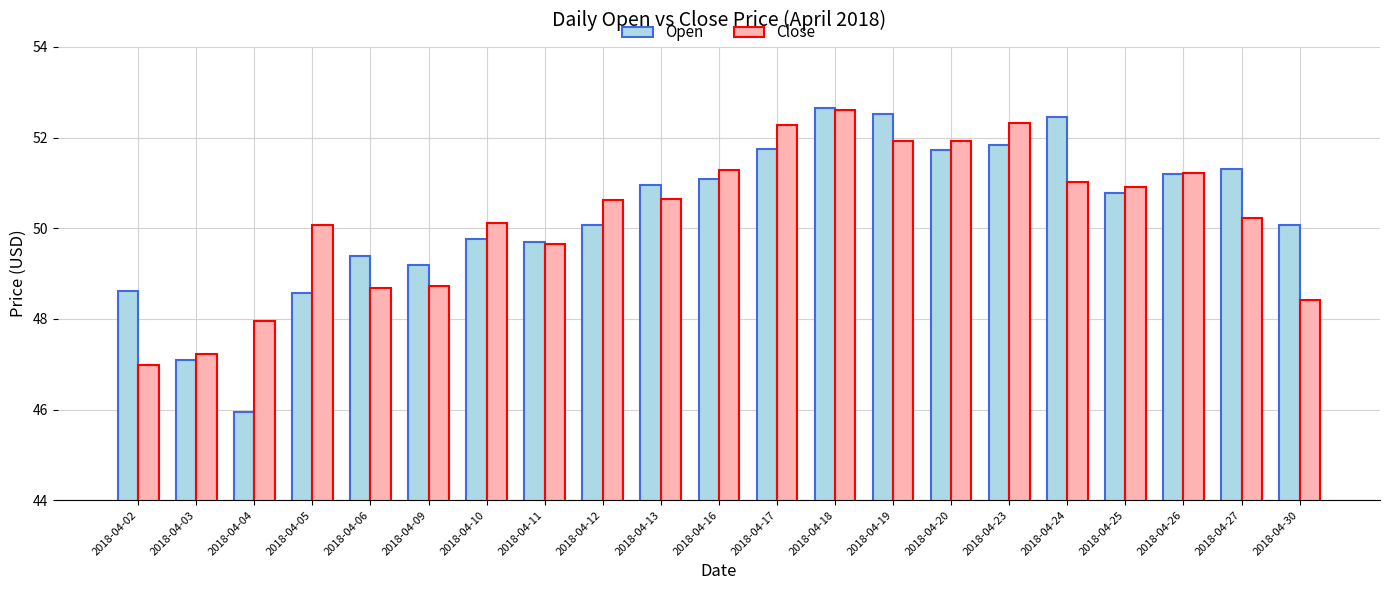

Rank the series at 2018-04-04 from highest to lowest value.

Close, Open